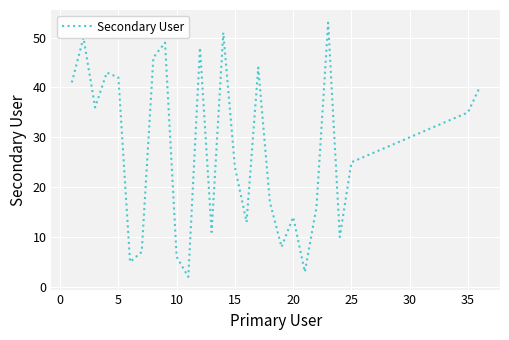

What is the difference between the maximum and minimum values?

51